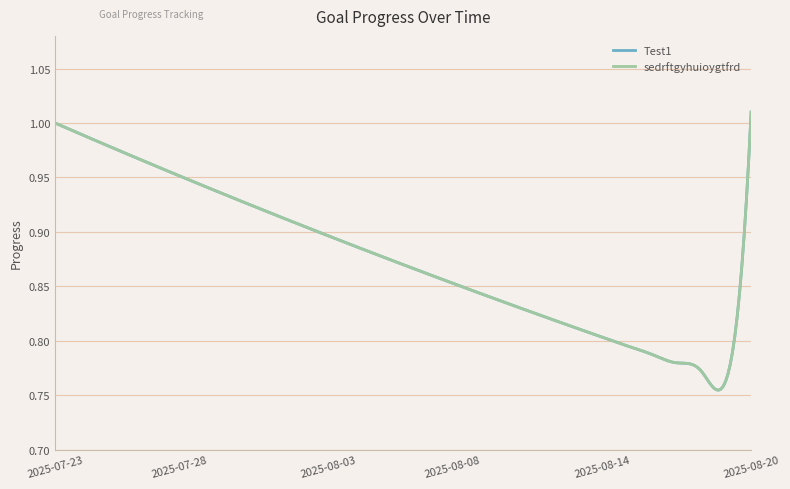

What is the average value of the Test1 series?

0.9